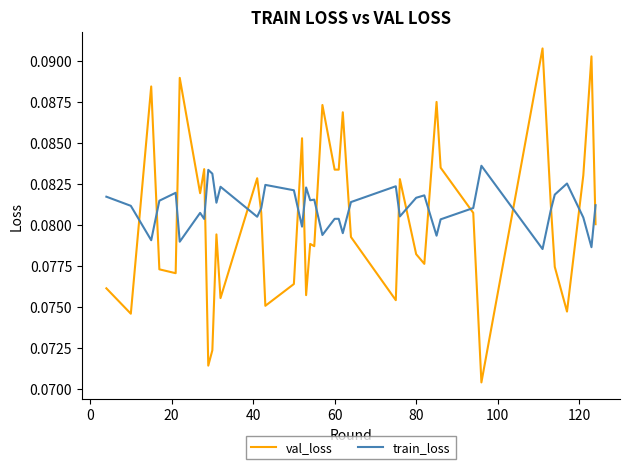

Which series has the largest range (max minus min)?

val_loss